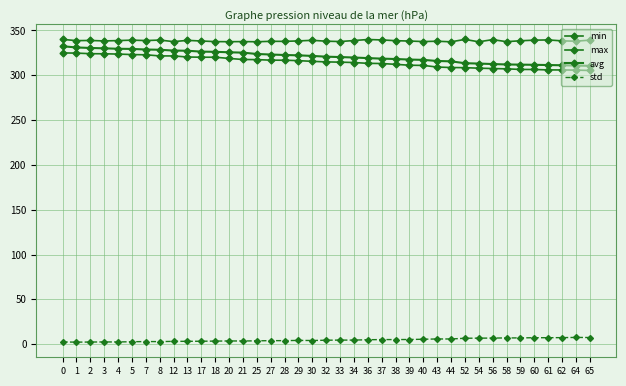

What is the value of the max point at the 10th from the left?

338.9